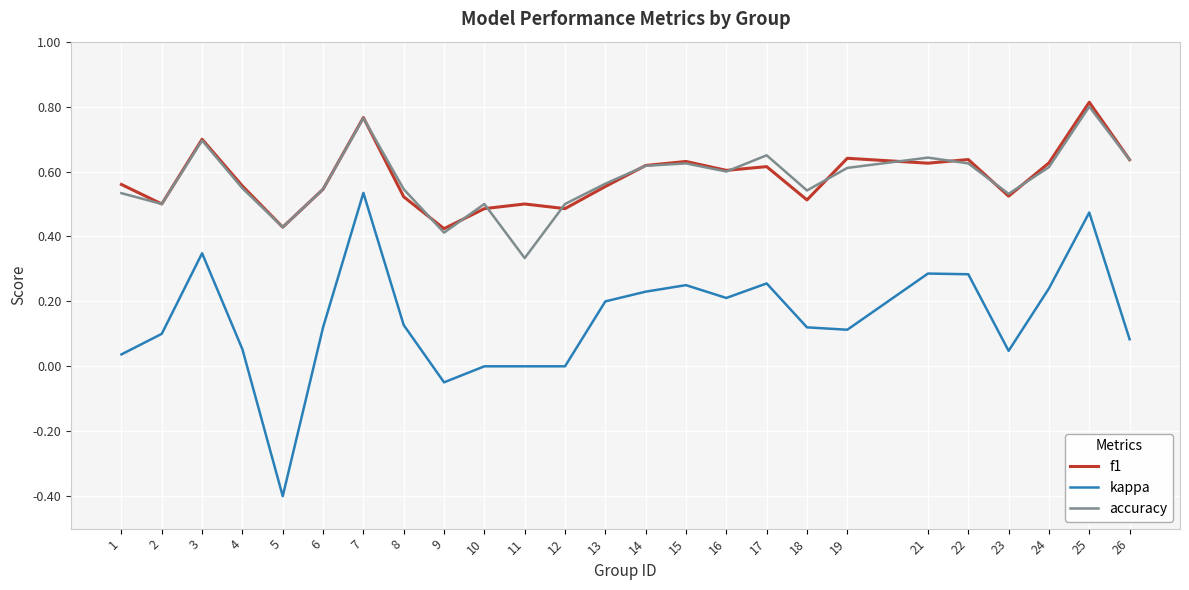

Which series has the widest spread of values?

kappa